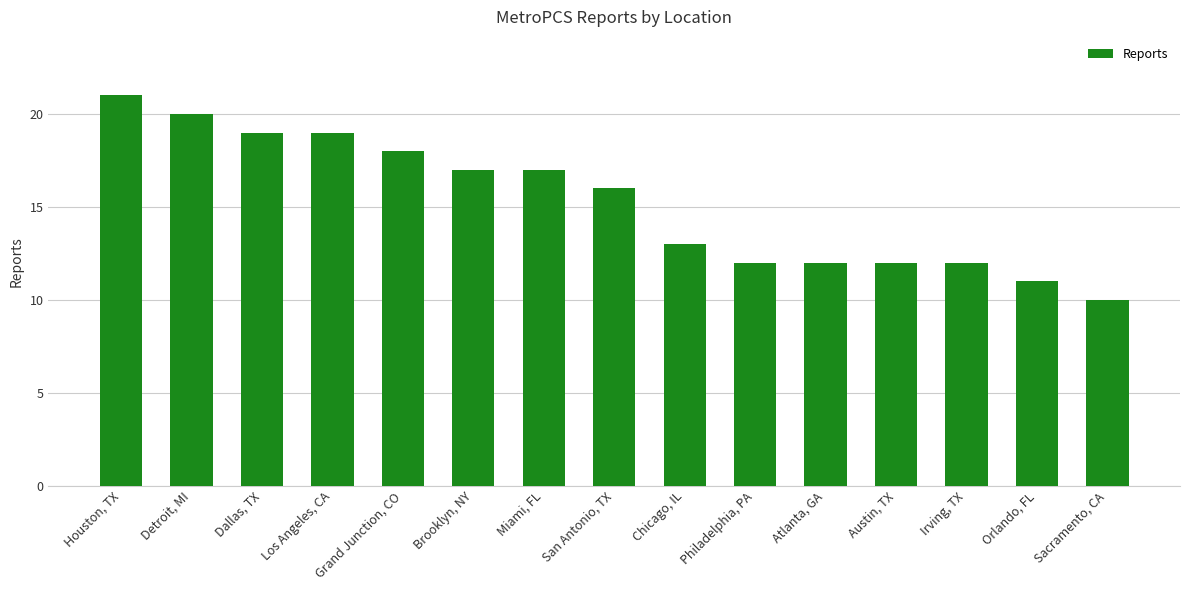

Reading left to right, extract all data points from this chart.

Houston, TX=21	Detroit, MI=20	Dallas, TX=19	Los Angeles, CA=19	Grand Junction, CO=18	Brooklyn, NY=17	Miami, FL=17	San Antonio, TX=16	Chicago, IL=13	Philadelphia, PA=12	Atlanta, GA=12	Austin, TX=12	Irving, TX=12	Orlando, FL=11	Sacramento, CA=10